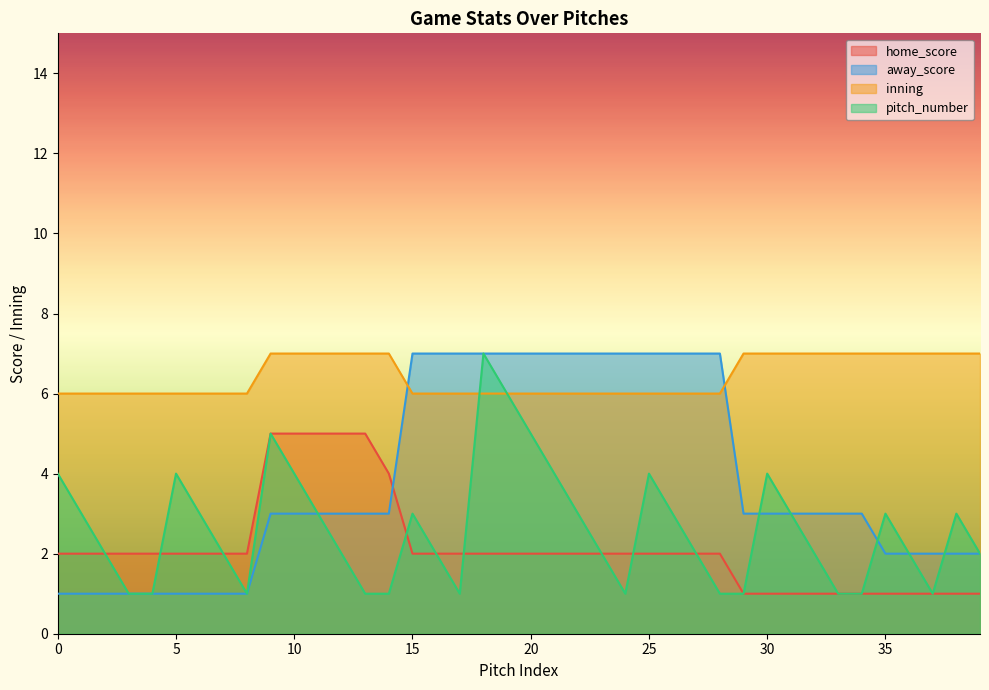

How many lines are shown in the chart?

4